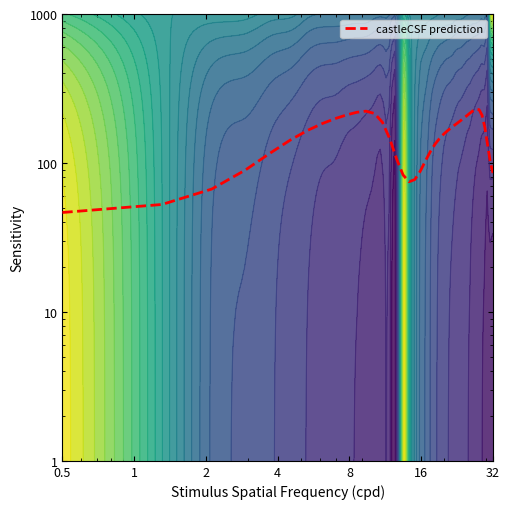

What is the average value?

151.5